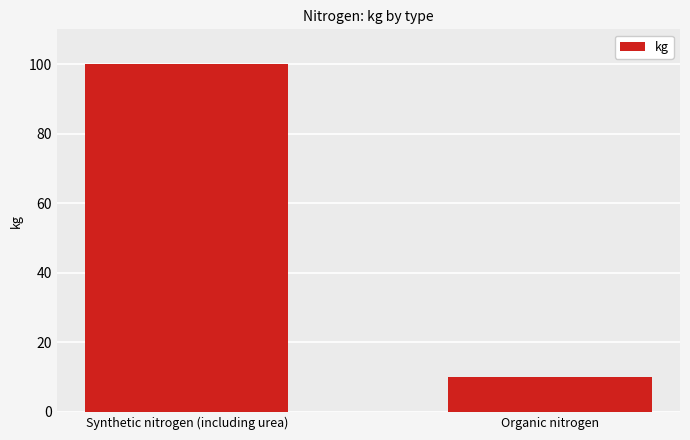

Rank the categories by value from lowest to highest.

Organic nitrogen, Synthetic nitrogen (including urea)